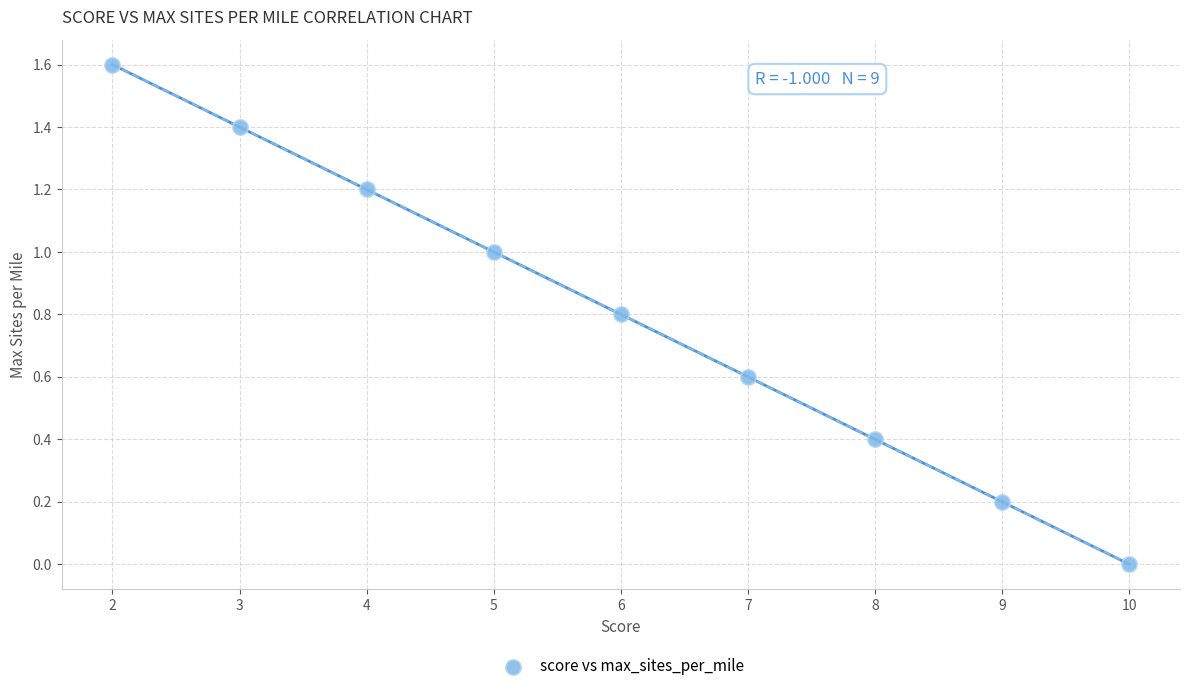

What is the range of X values (max minus min)?

8.0